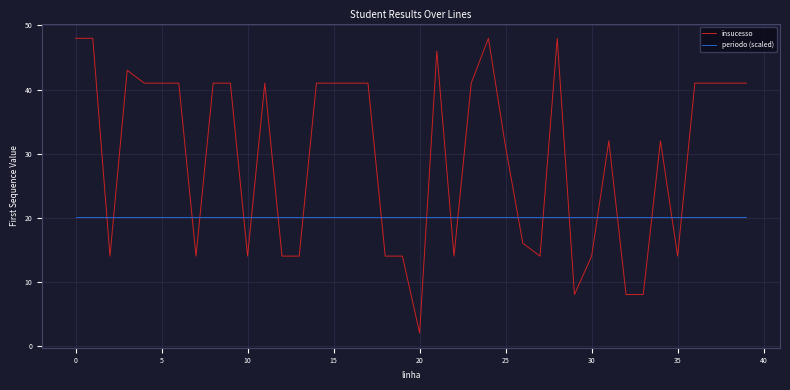

After their last crossing, which series has the higher values: insucesso or periodo (scaled)?

insucesso